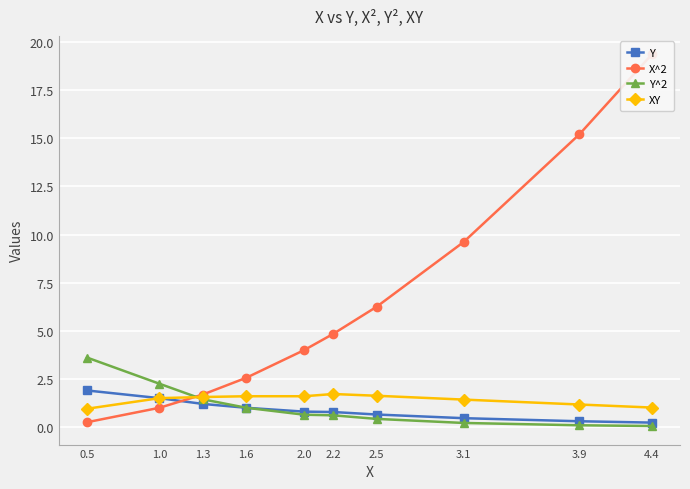

At which category does the chart reach its minimum across all series?

4.4